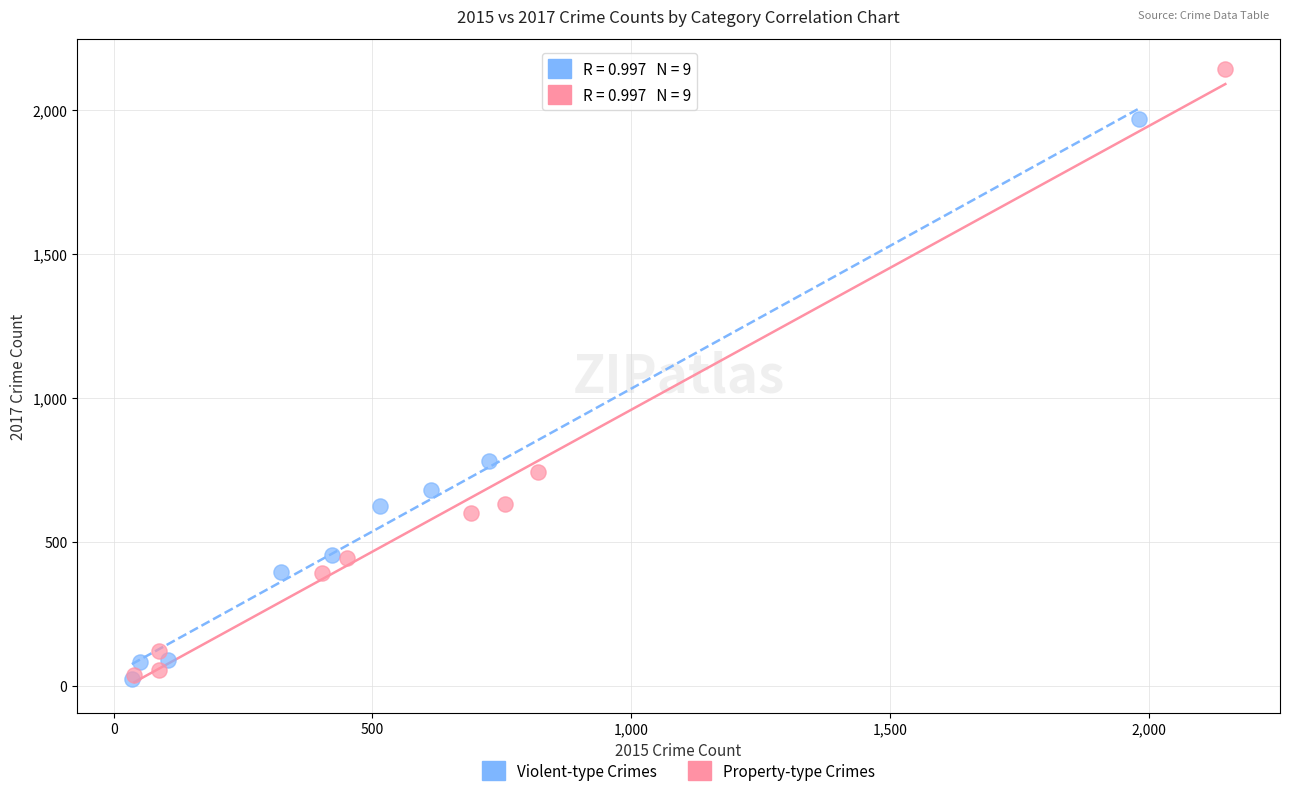

Which series contains the highest Y value?

Property-type Crimes